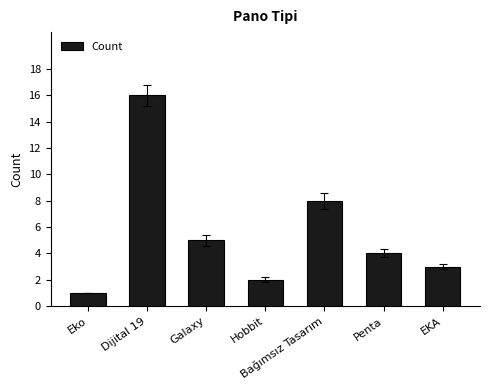

What is the change in value from Galaxy to Bağımsız Tasarım?

+3